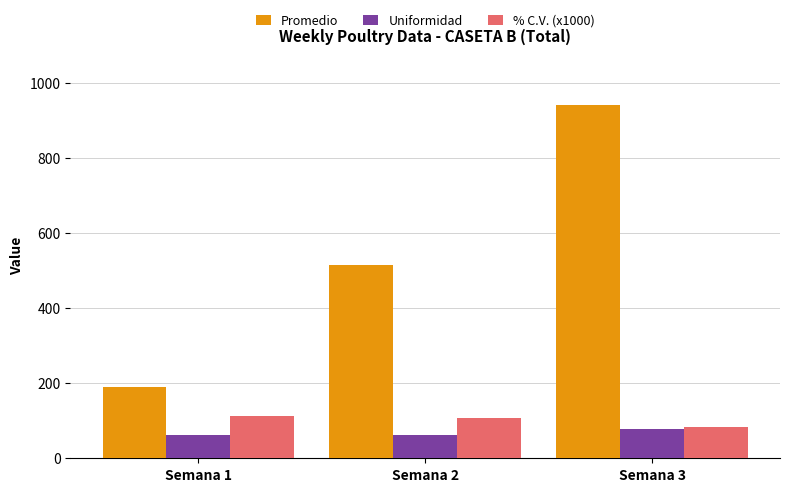

At which category is the sum across all series the highest?

Semana 3